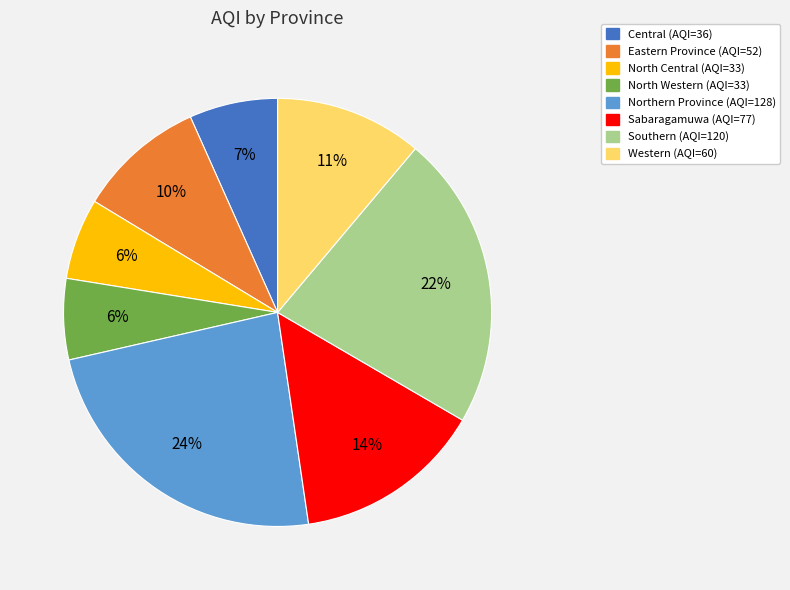

Is there any slice that represents more than half of the pie?

No